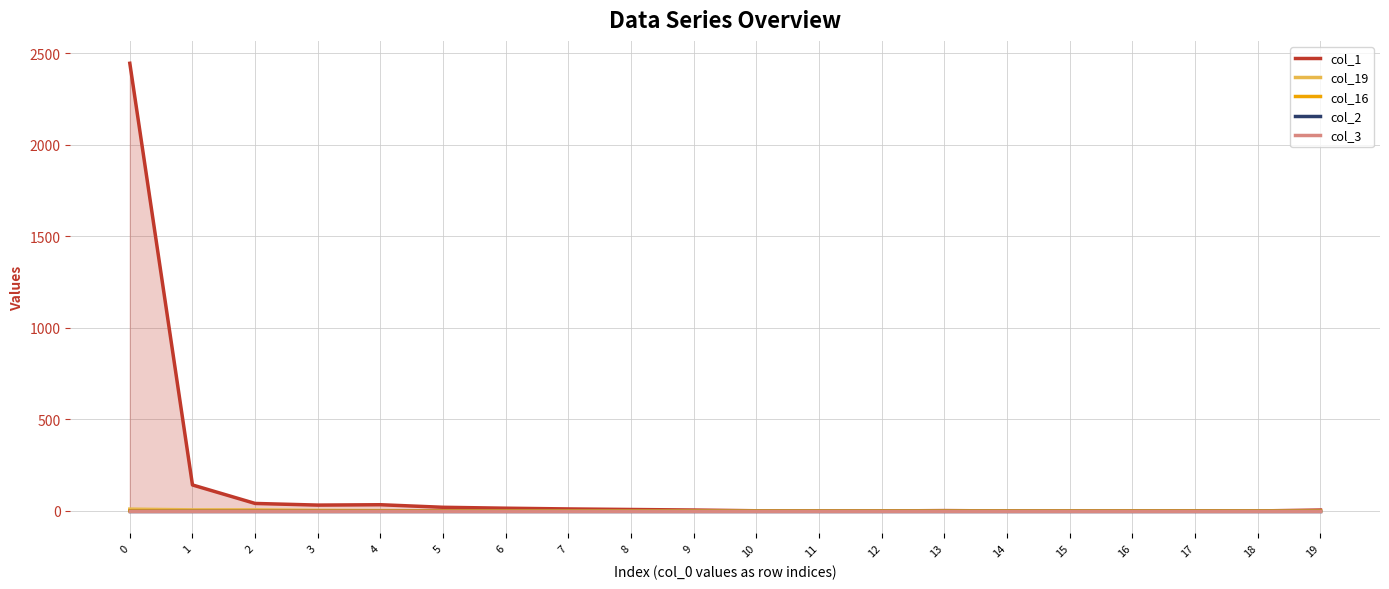

What is the greatest value displayed?

2445